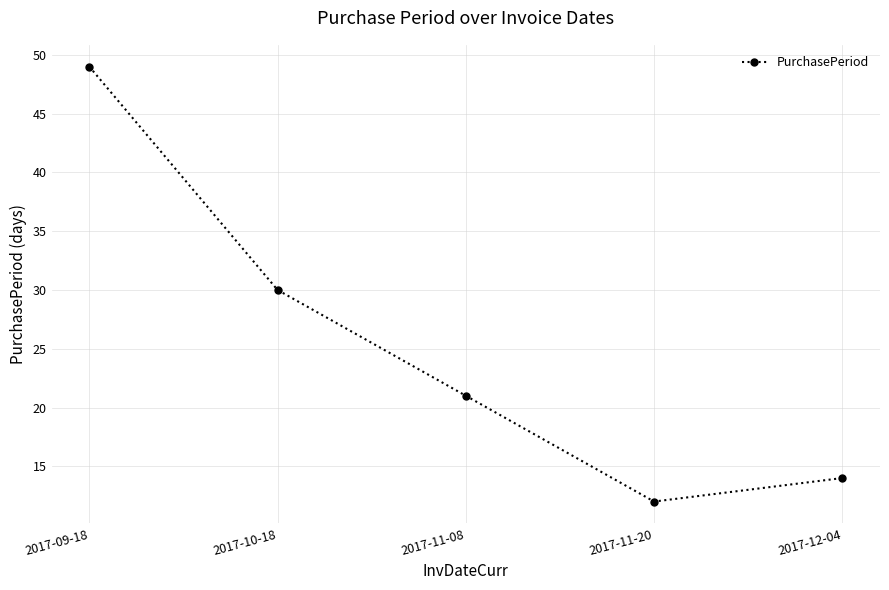

Where is the data nearest to the value 30?

2017-10-18